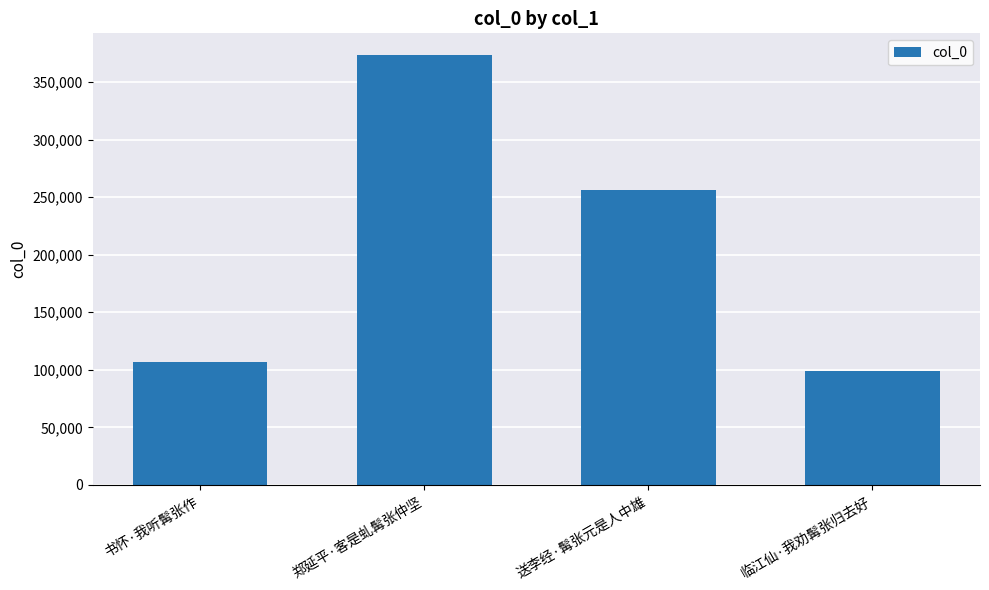

What is the change in value from 书怀·我听髯张作 to 送李经·髯张元是人中雄?

+149336